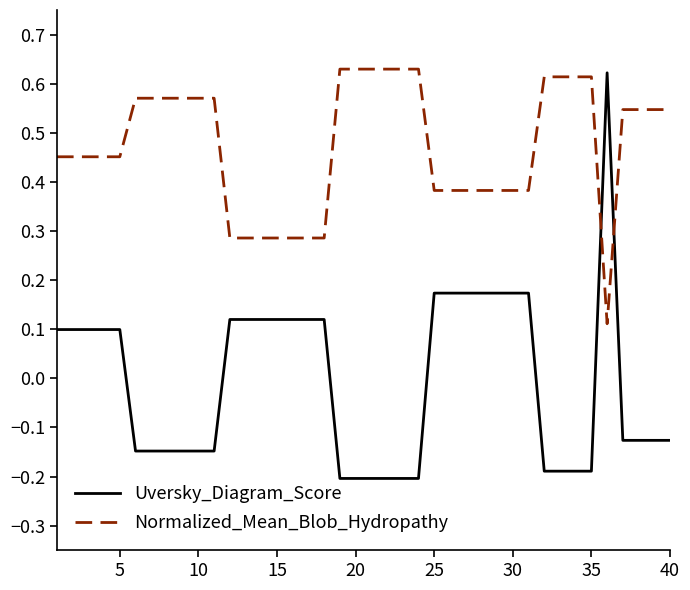

Which series has the largest total across all categories?

Normalized_Mean_Blob_Hydropathy